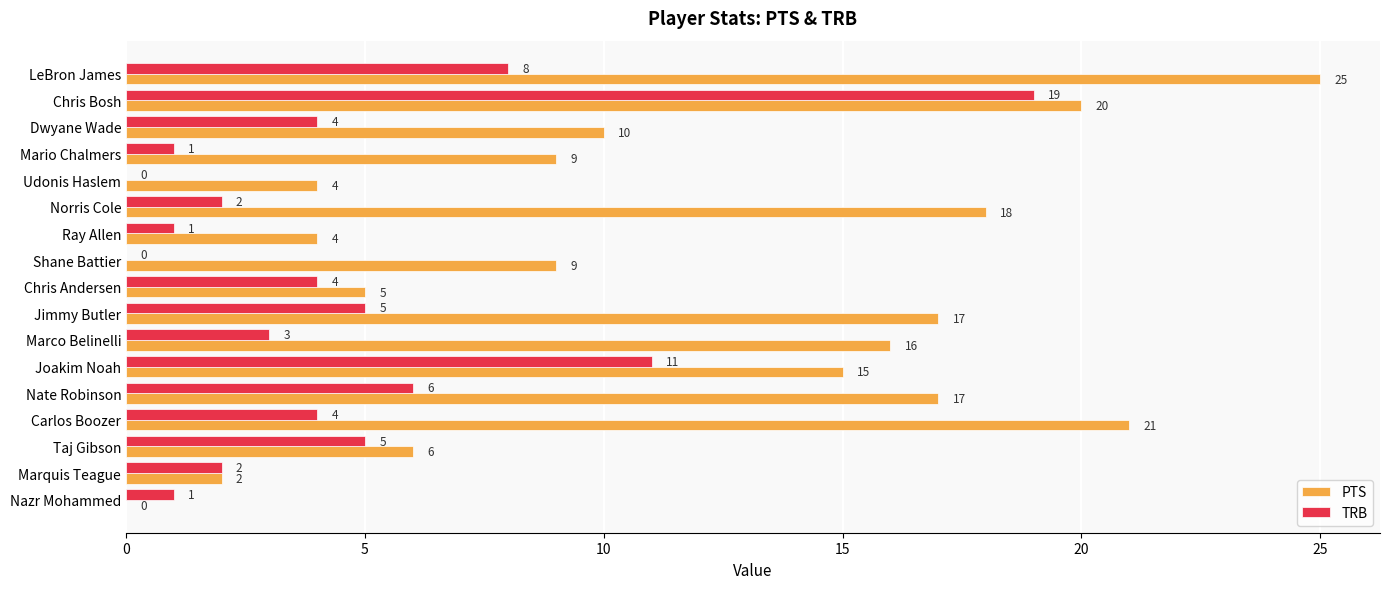

Which series has the largest total across all categories?

PTS